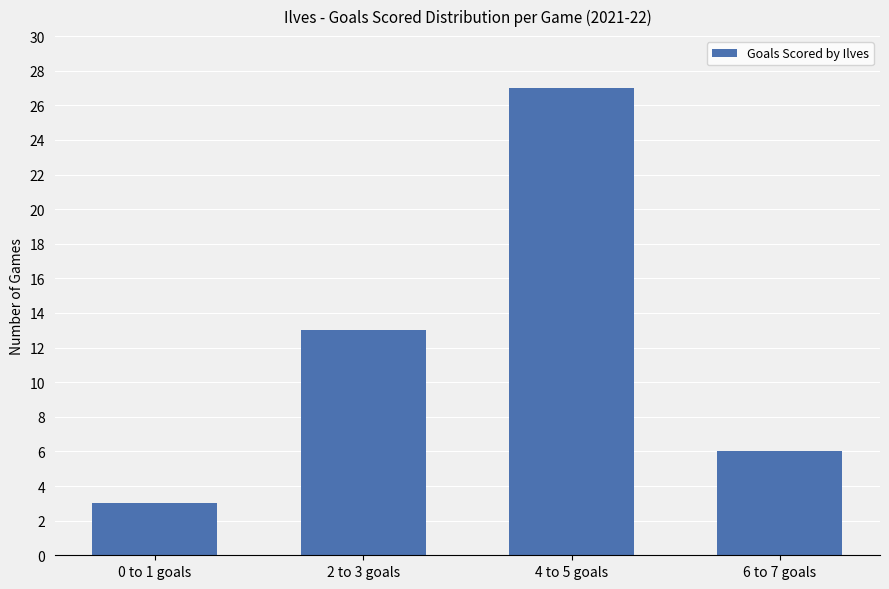

Reading left to right, what are all the values shown in this chart?

0 to 1 goals=3	2 to 3 goals=13	4 to 5 goals=27	6 to 7 goals=6